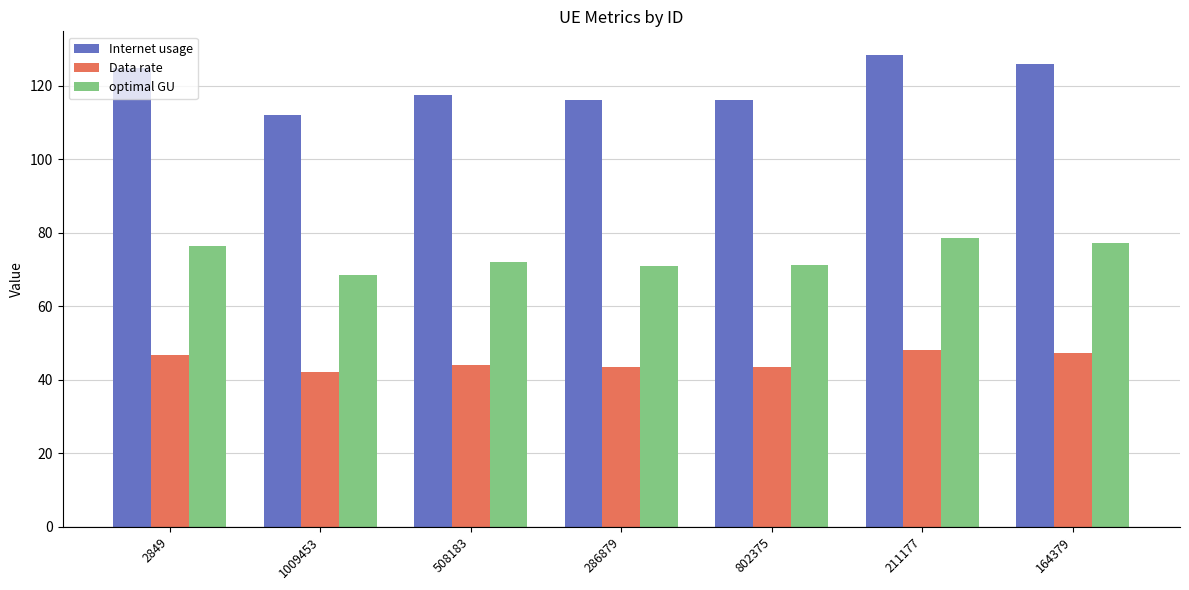

List the series in order of their overall mean, lowest first.

Data rate, optimal GU, Internet usage